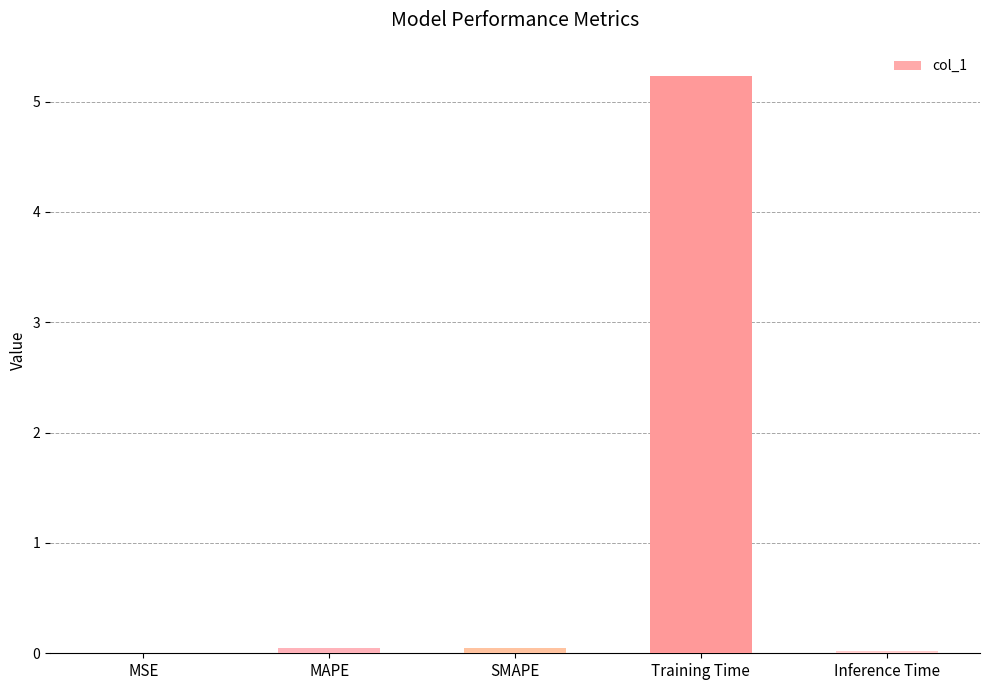

Between Training Time and MSE, which is larger?

Training Time